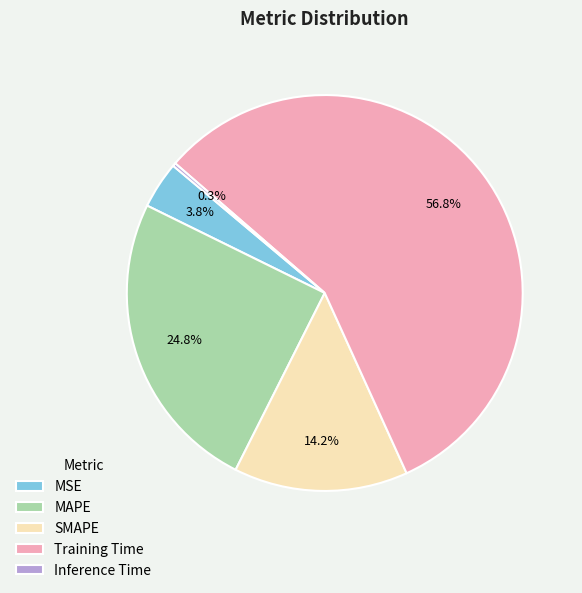

Does any single category account for the majority?

Yes